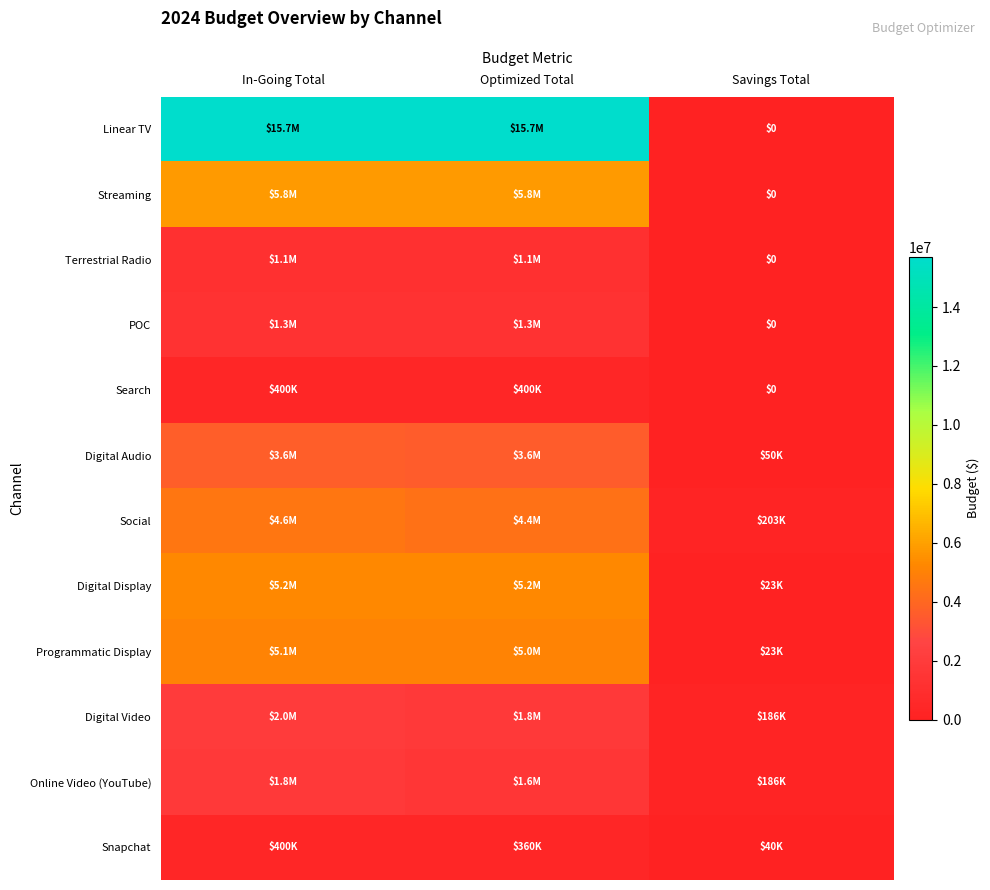

Rank the series by their maximum value, from highest to lowest.

Linear TV, Streaming, Digital Display, Programmatic Display, Social, Digital Audio, Digital Video, Online Video (YouTube), POC, Terrestrial Radio, Search, Snapchat